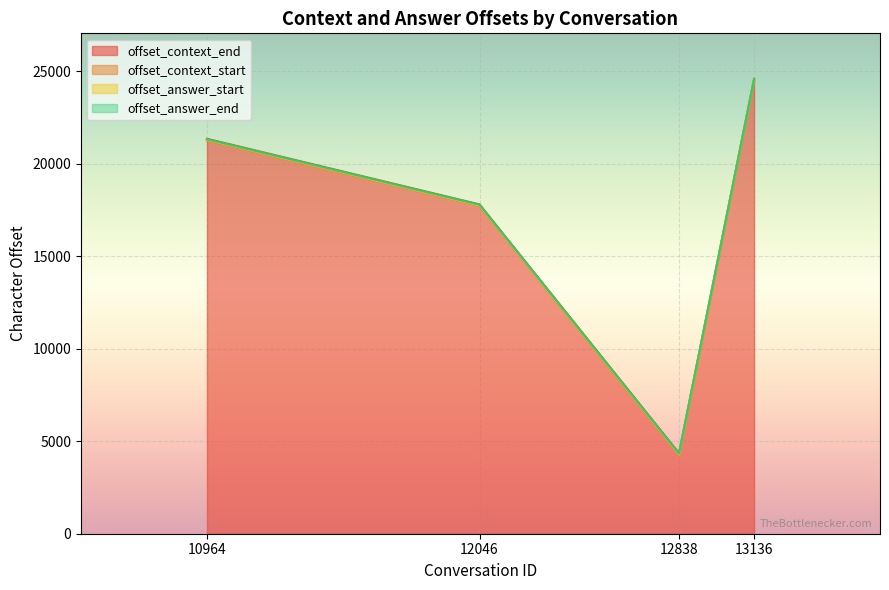

The value of offset_context_end at 10964 is 21353.4. True or false?

True